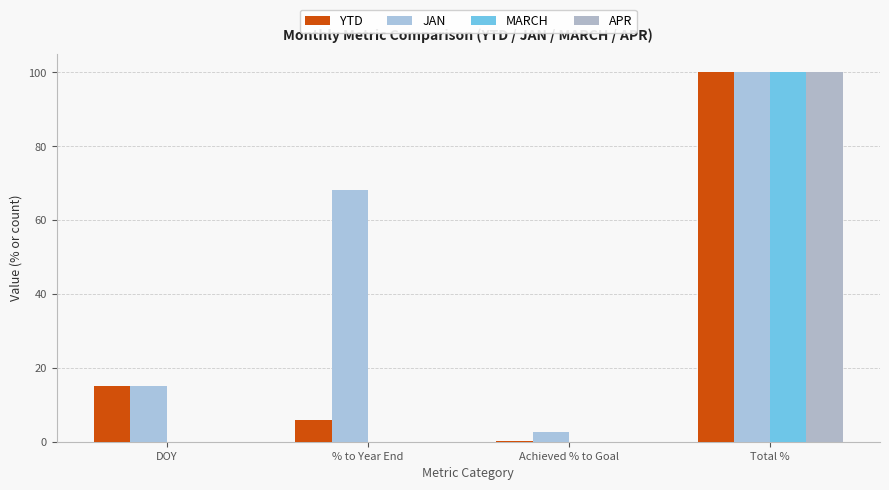

Does the chart contain stacked bars?

No